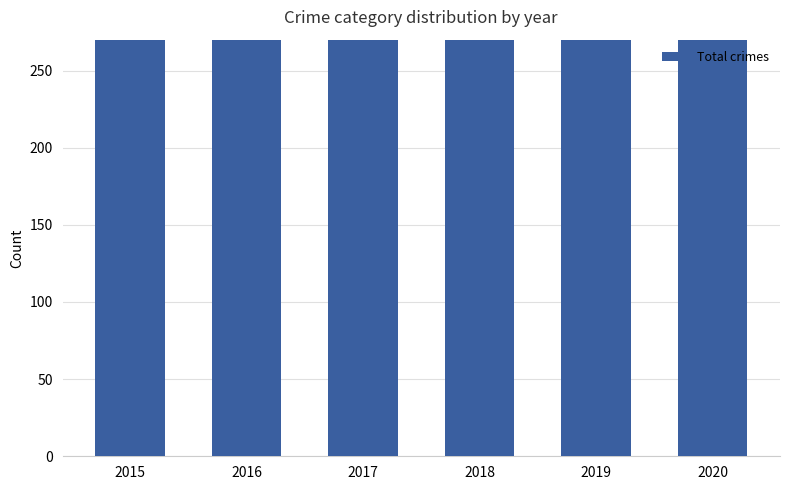

What value does the data have at 2017, to the nearest 50?

600